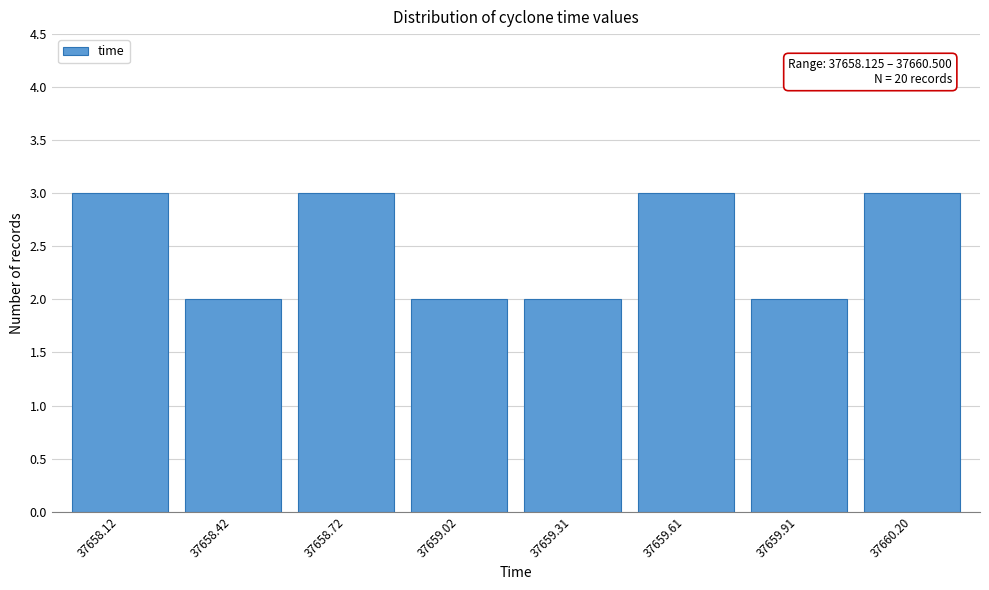

Reading left to right, list all the values displayed in this chart.

3	2	3	2	2	3	2	3